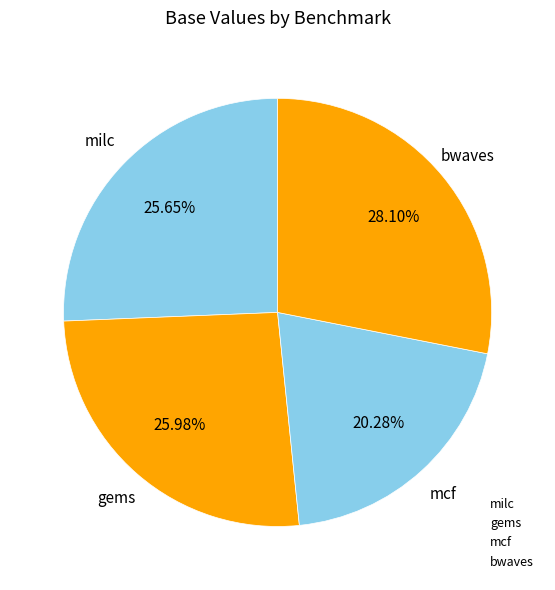

The gems slice represents 26% of the pie. True or false?

True